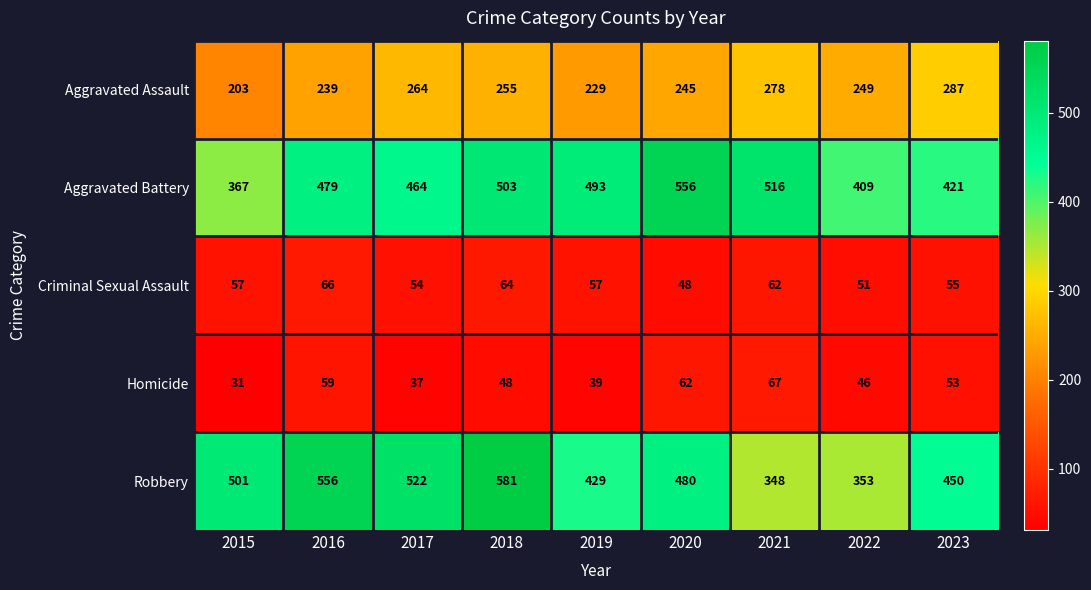

The Aggravated Assault series shows 405 at 2016. True or false?

False